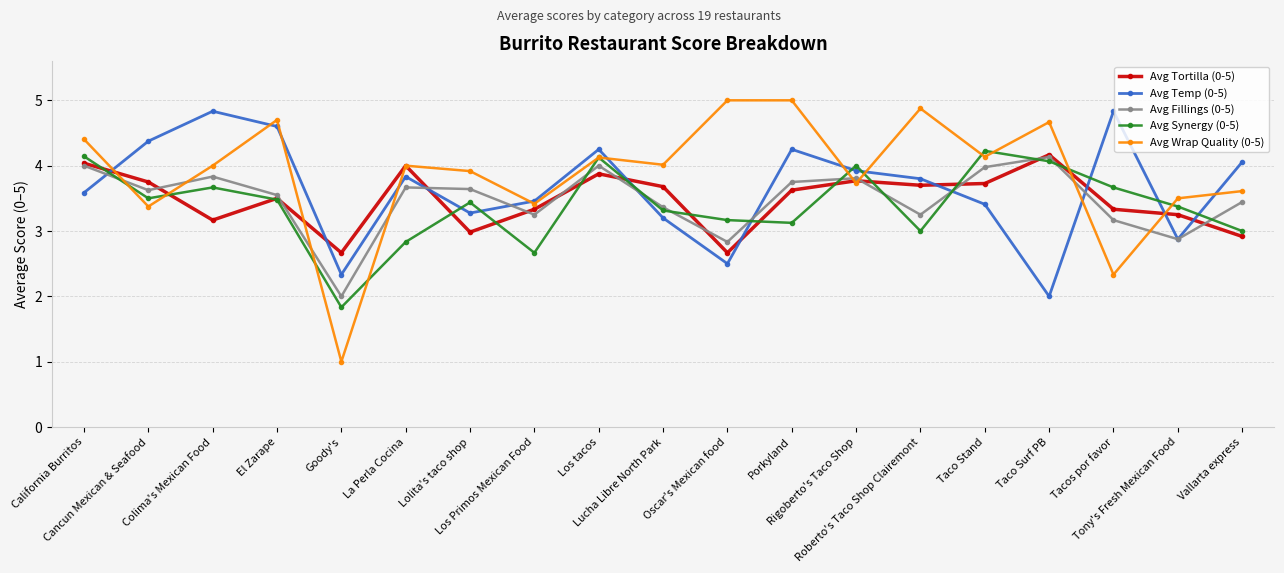

True or false: Avg Synergy (0-5) and Avg Temp (0-5) intersect in this chart.

True